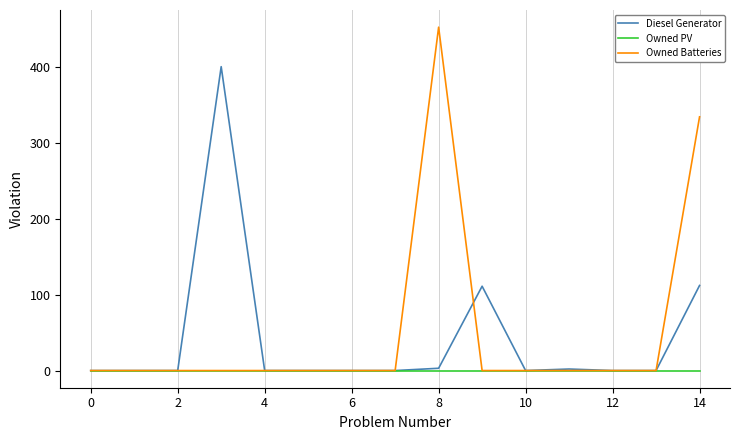

What is the greatest value displayed?

452.0